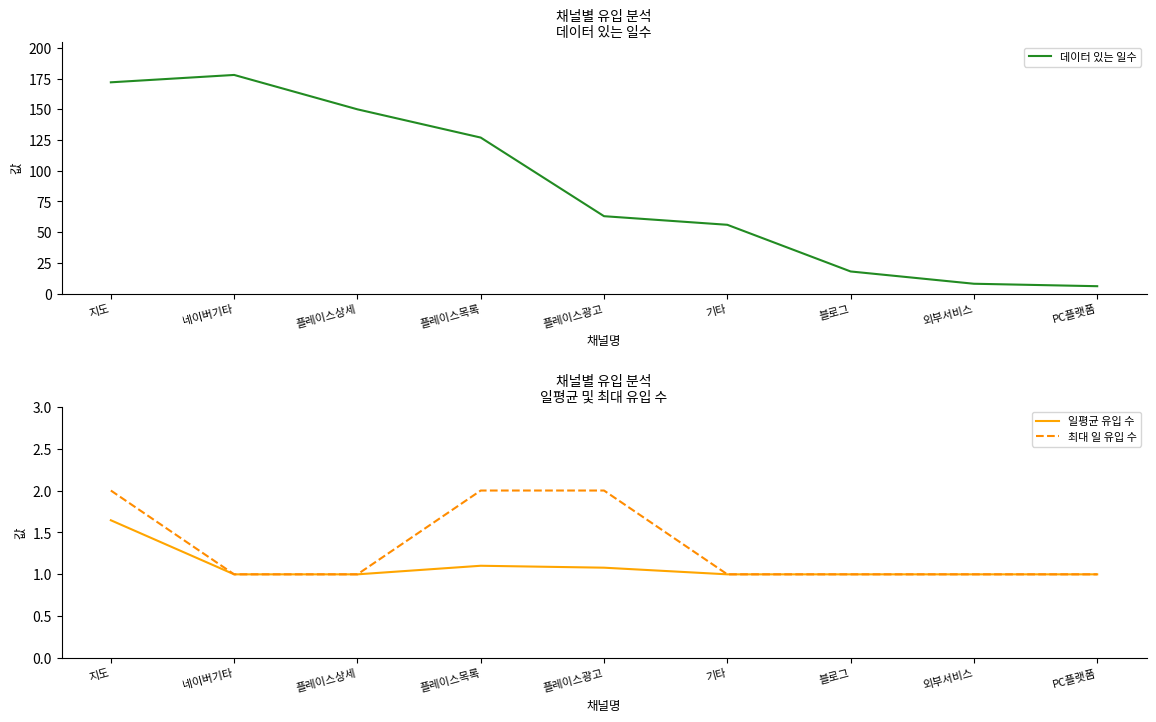

At which label does 최대 일 유입 수 reach its minimum?

네이버기타